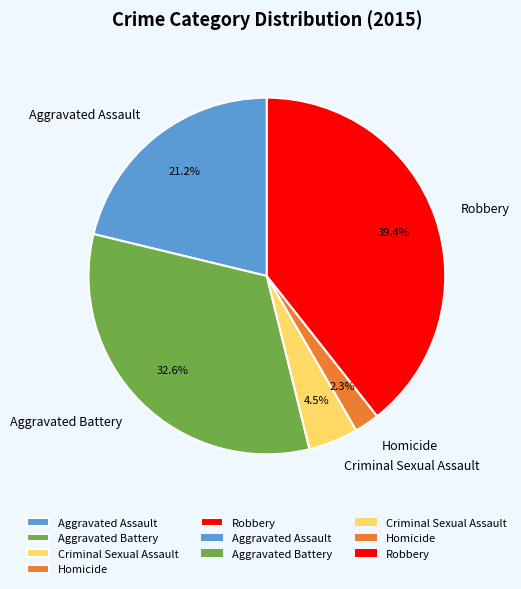

Is it true that Aggravated Assault is 11% of the pie?

False